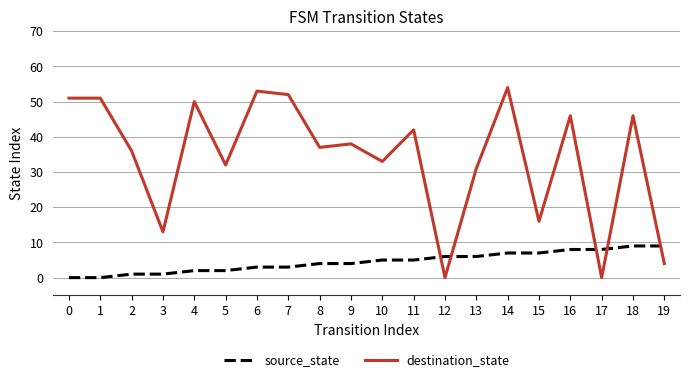

Read the destination_state value at 14.

54